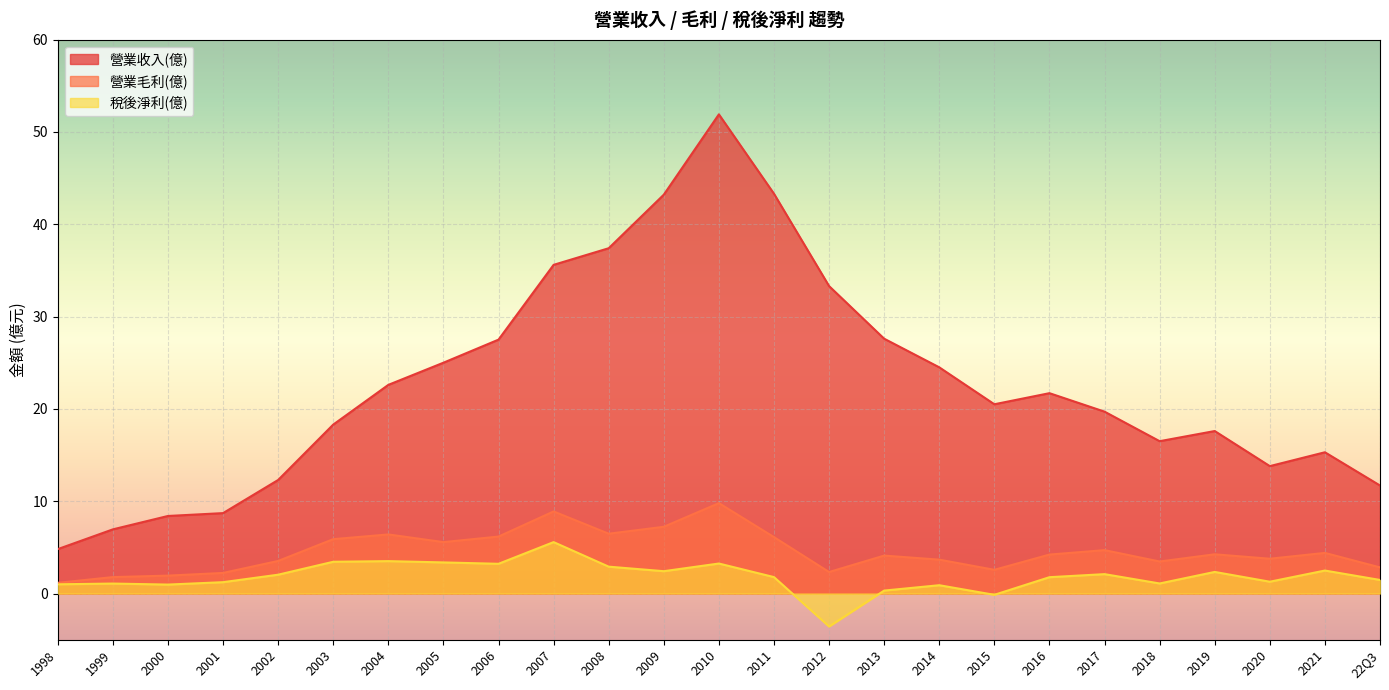

True or false: 稅後淨利(億) and 營業收入(億) intersect in this chart.

False